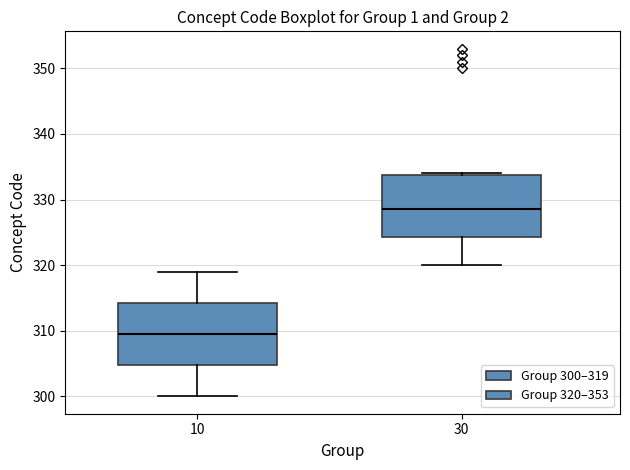

Reading left to right, transcribe this box plot: for each box, give where its median line is, the range the box spans, and where its two whiskers end, as read against the y-axis. The values are not printed on the chart, so give them approximately, as read against the axis.

10: median 310, box 305 to 314, whiskers 300 to 319
30: median 329, box 324 to 334, whiskers 320 to 334